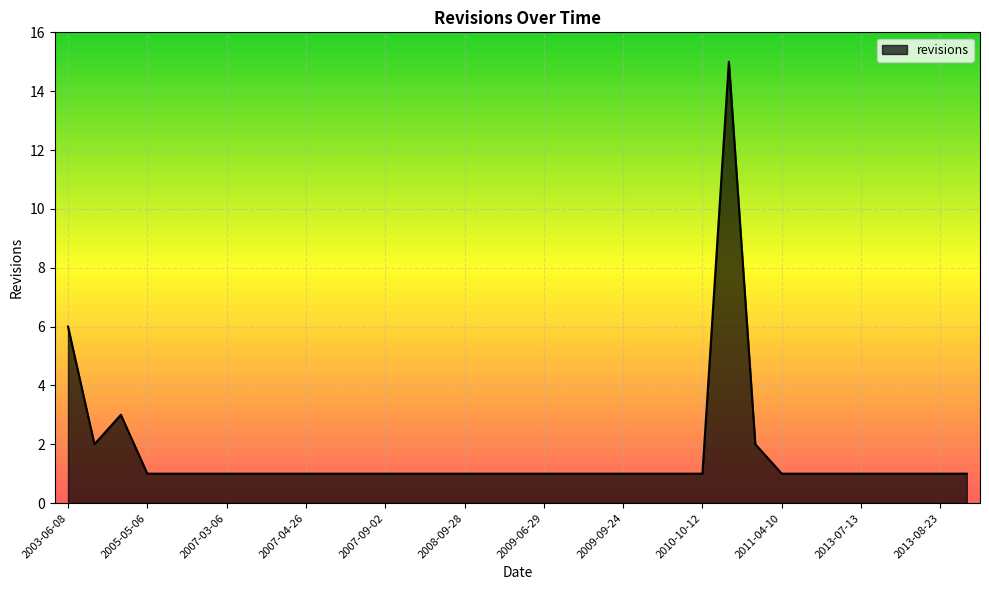

Count the number of categories in the chart.

35